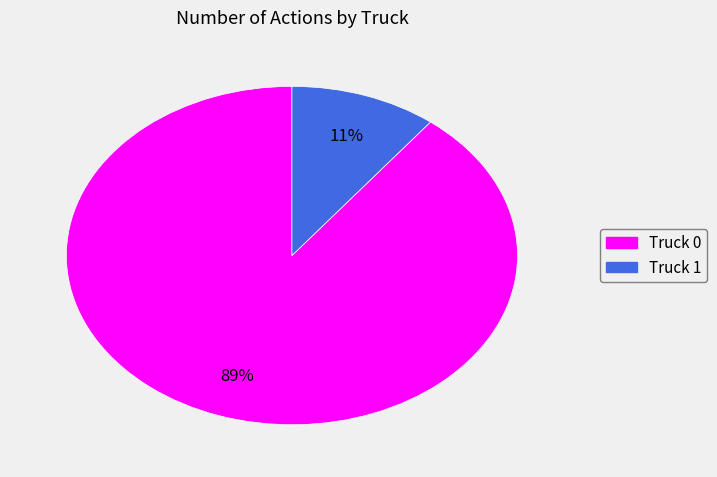

To the nearest percent, what is the average slice percentage?

50%